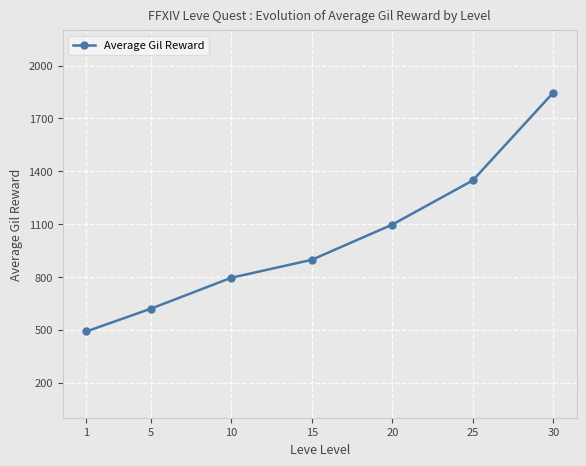

How many lines are shown in the chart?

1